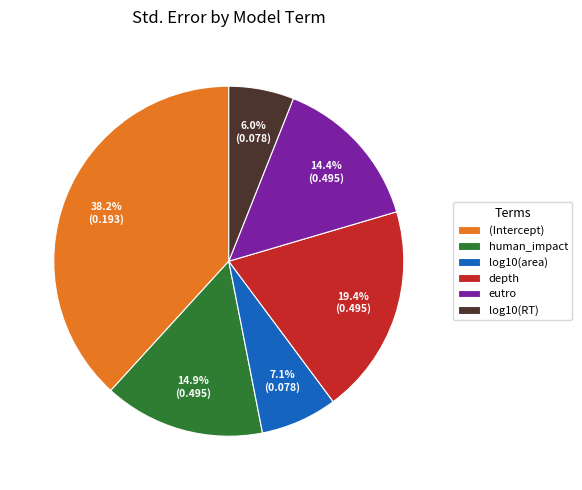

How much of the chart is everything except log10(RT)?

94.0%